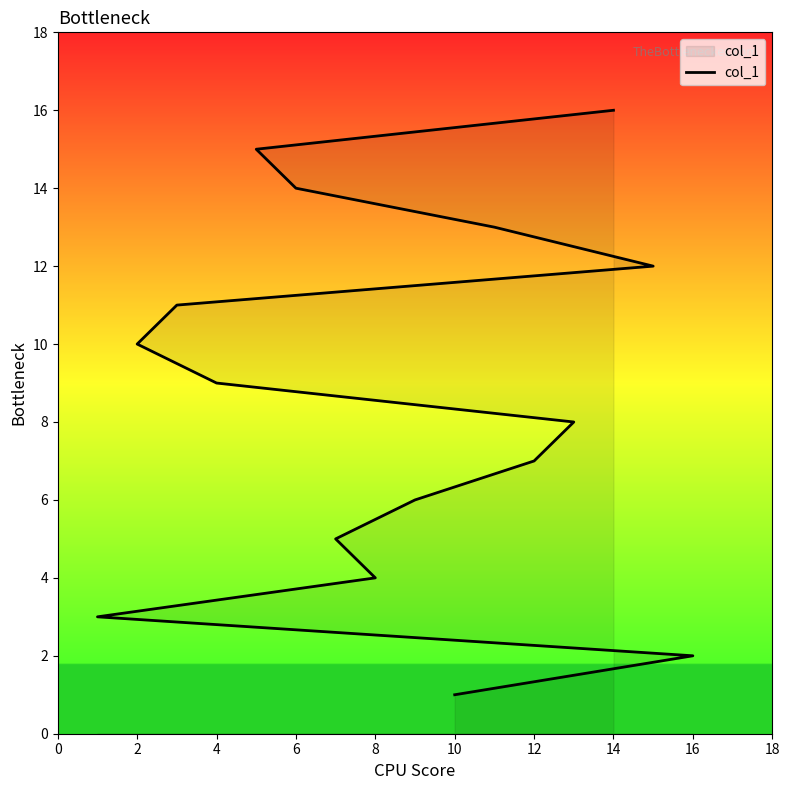

What is the maximum value shown in the chart?

16